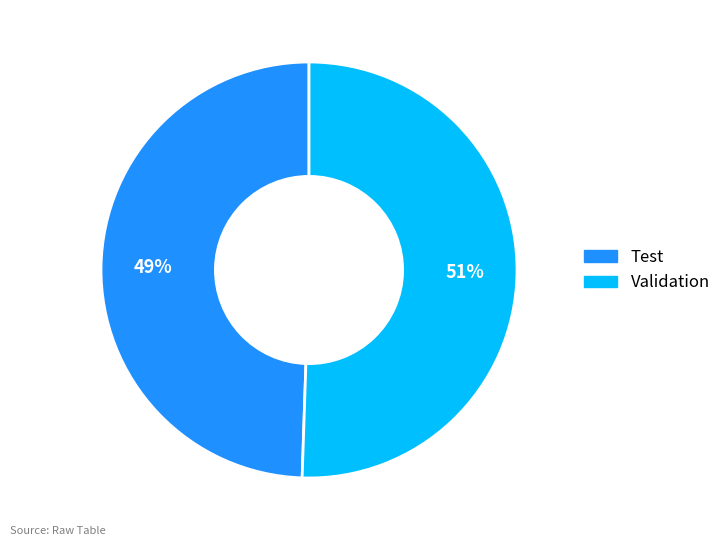

To the nearest percent, what is the combined percentage of Validation and Test?

100%